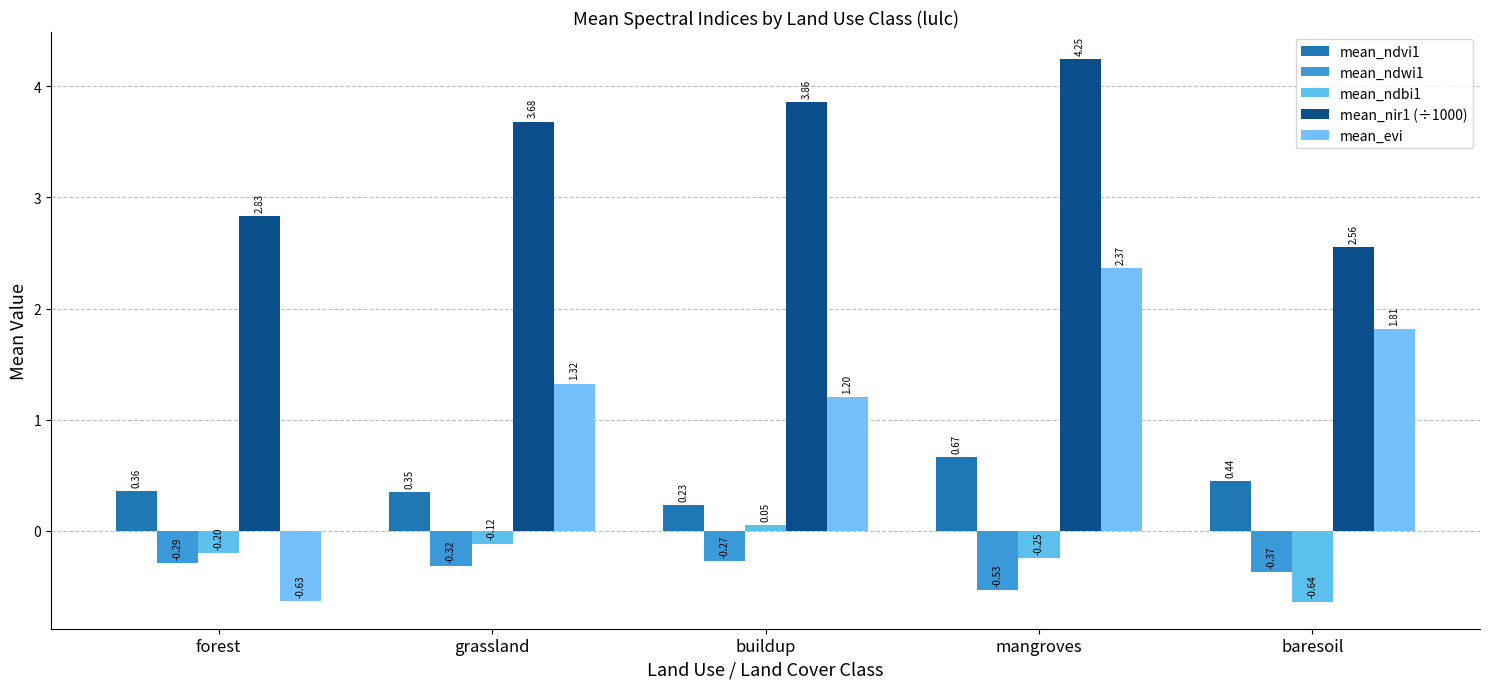

Which series has the largest total across all categories?

mean_nir1 (÷1000)